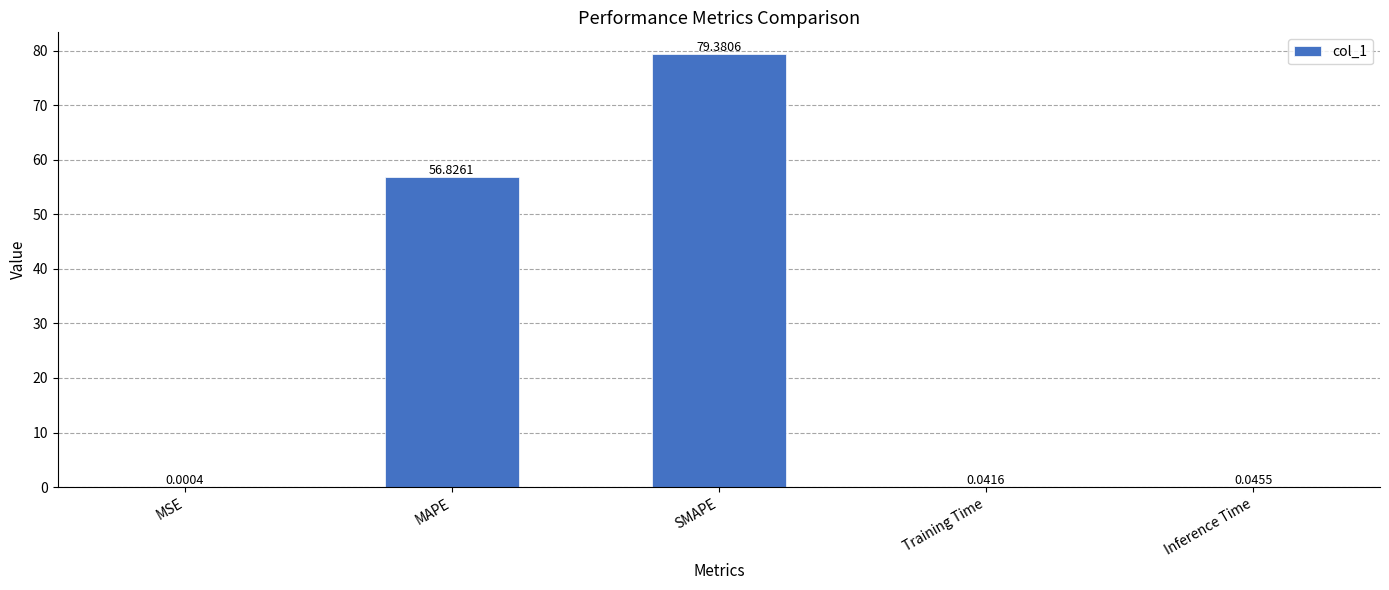

What is the greatest value displayed?

79.4